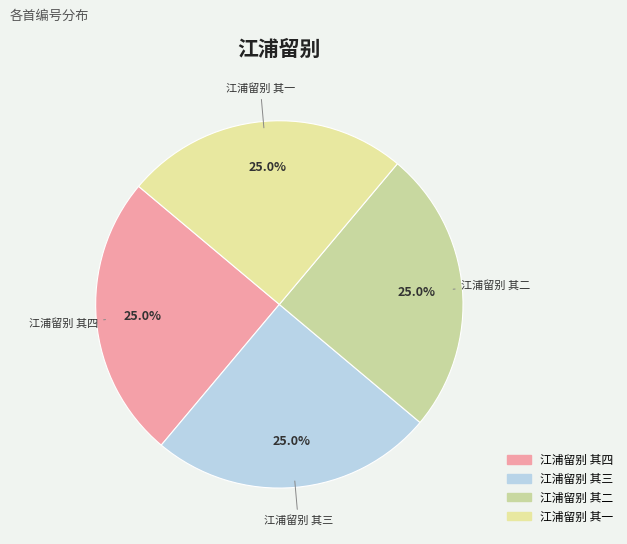

The 江浦留别 其四 slice represents 25% of the pie. True or false?

True